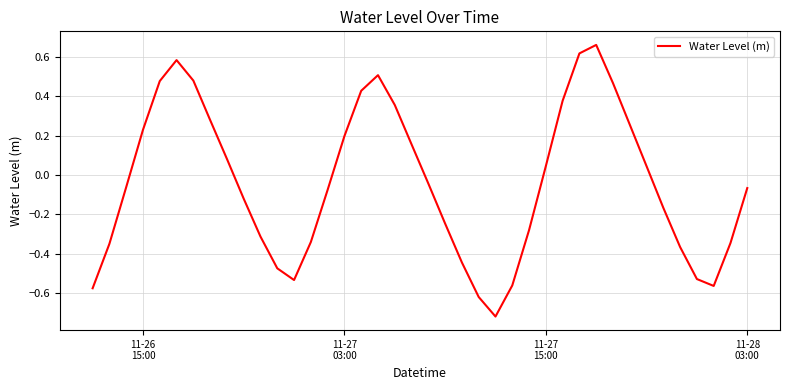

What is the difference between the maximum and minimum values?

1.4